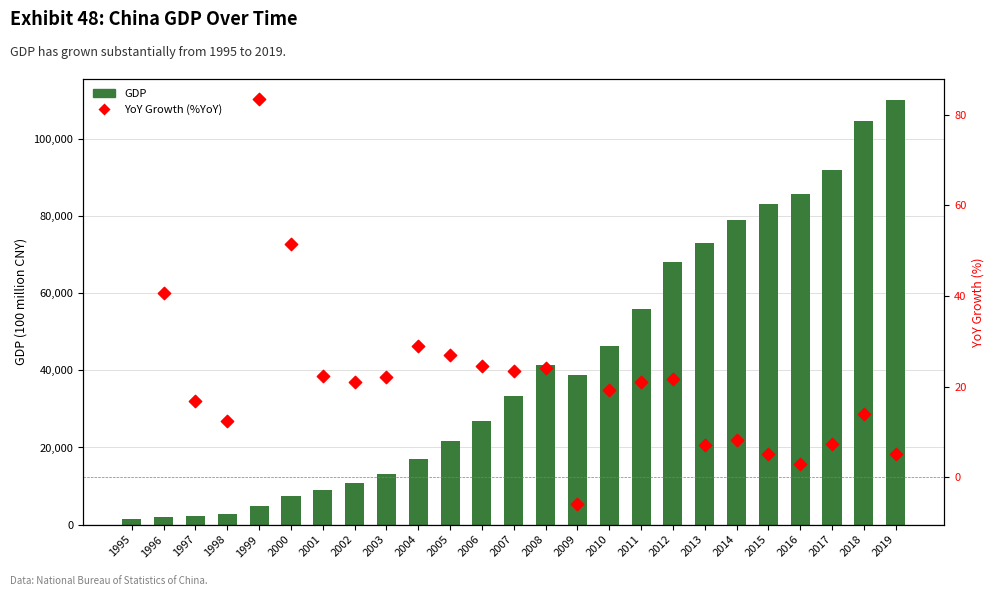

Between 2011 and 2001, which is larger?

2011